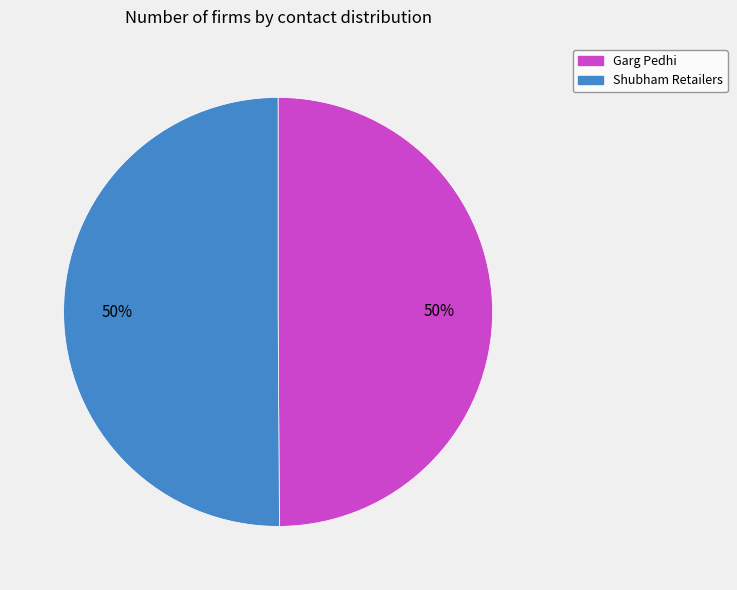

Approximately how many times larger is the value at Shubham Retailers compared to Garg Pedhi?

1.0